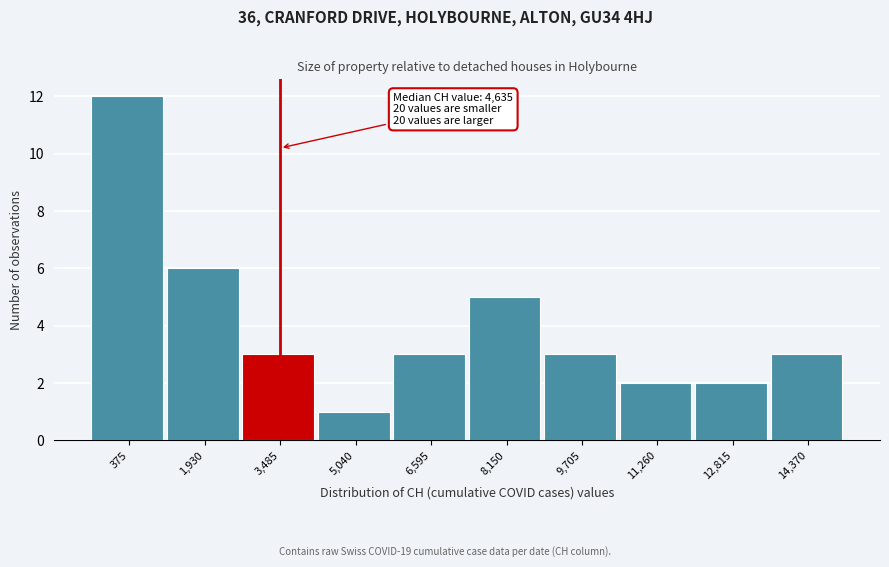

Reading left to right, transcribe all the data shown in this chart.

375=12	1,930=6	3,485=3	5,040=1	6,595=3	8,150=5	9,705=3	11,260=2	12,815=2	14,370=3